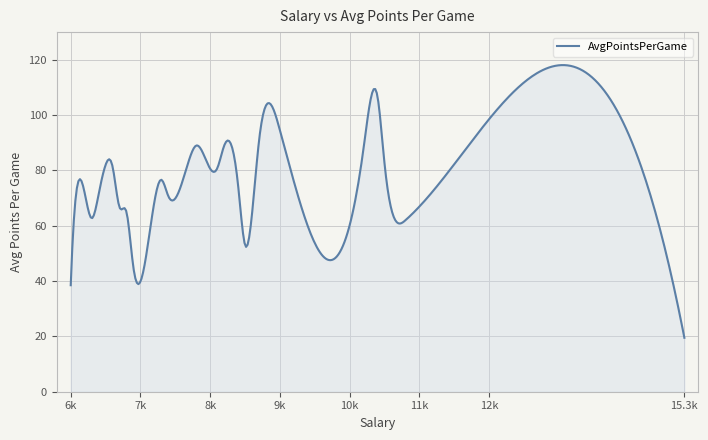

What is the difference between the maximum and minimum values?

98.6